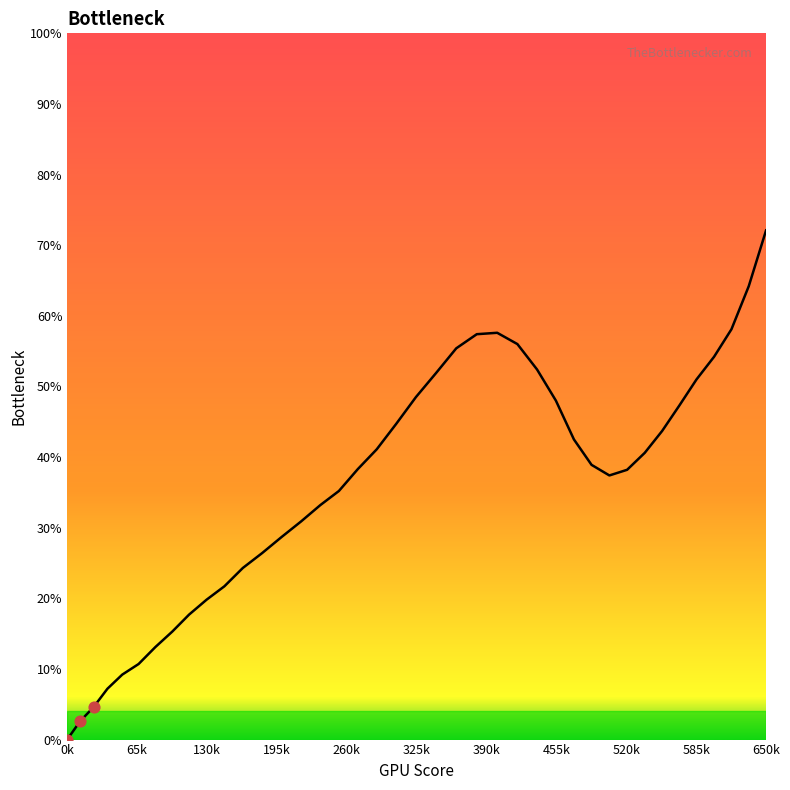

What is the maximum value shown in the chart?

72.1